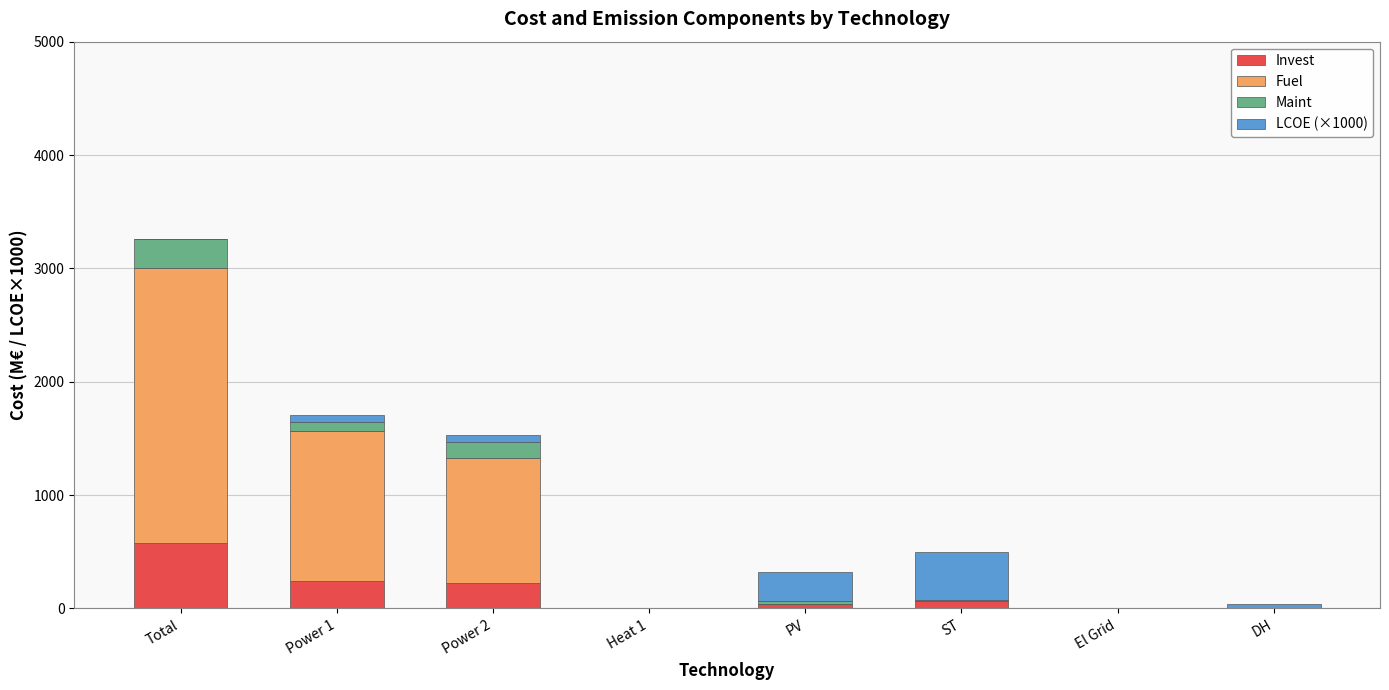

At which category is the sum across all series the highest?

Total